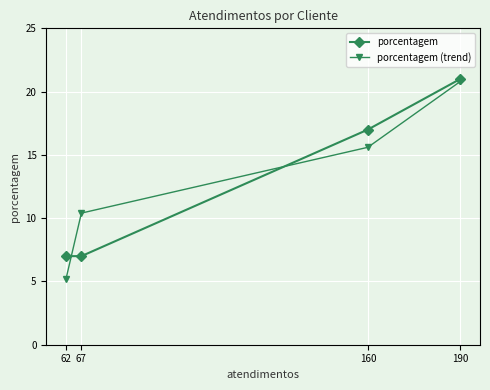

Rank the series by their maximum value, from lowest to highest.

porcentagem (trend), porcentagem